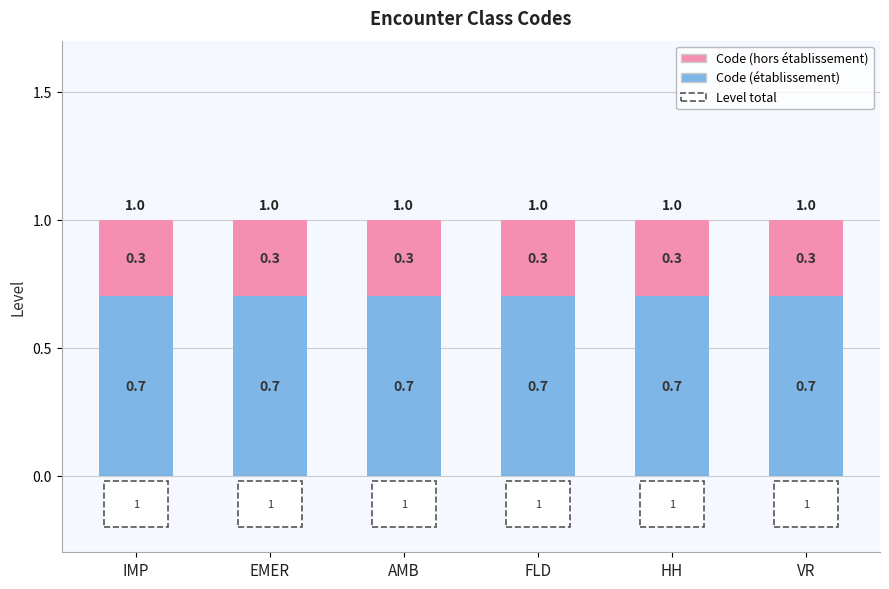

What is the total value across all series at FLD?

1.0